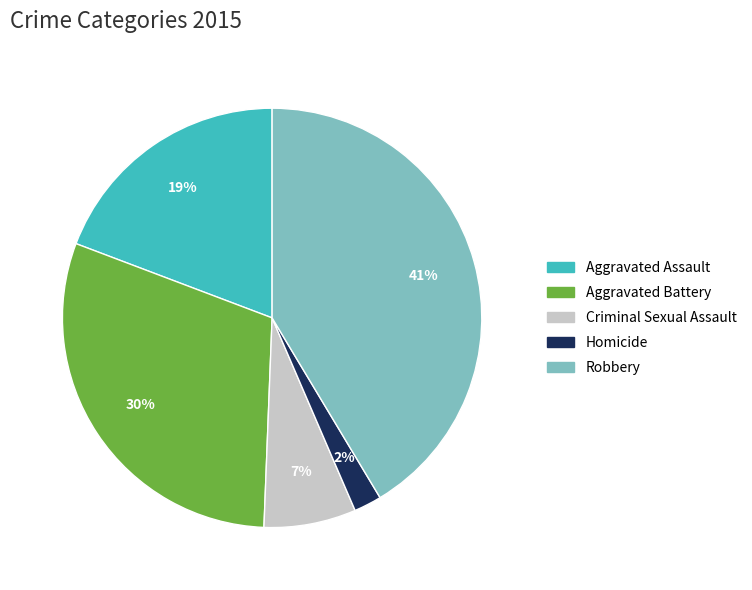

How many slices are in this pie chart?

5